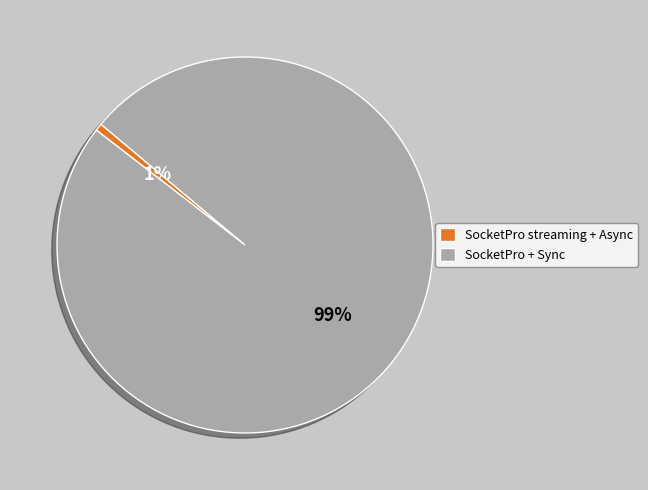

Is there a majority slice in this chart?

Yes